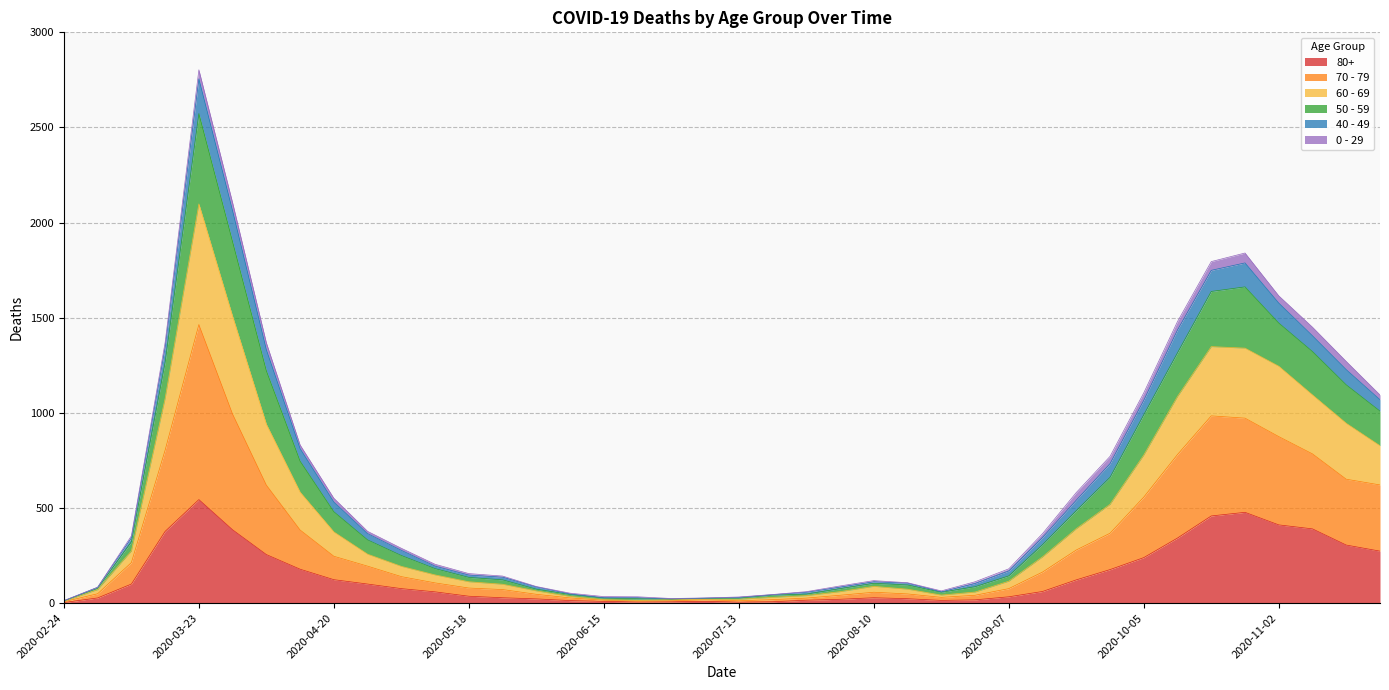

How many lines are shown in the chart?

6